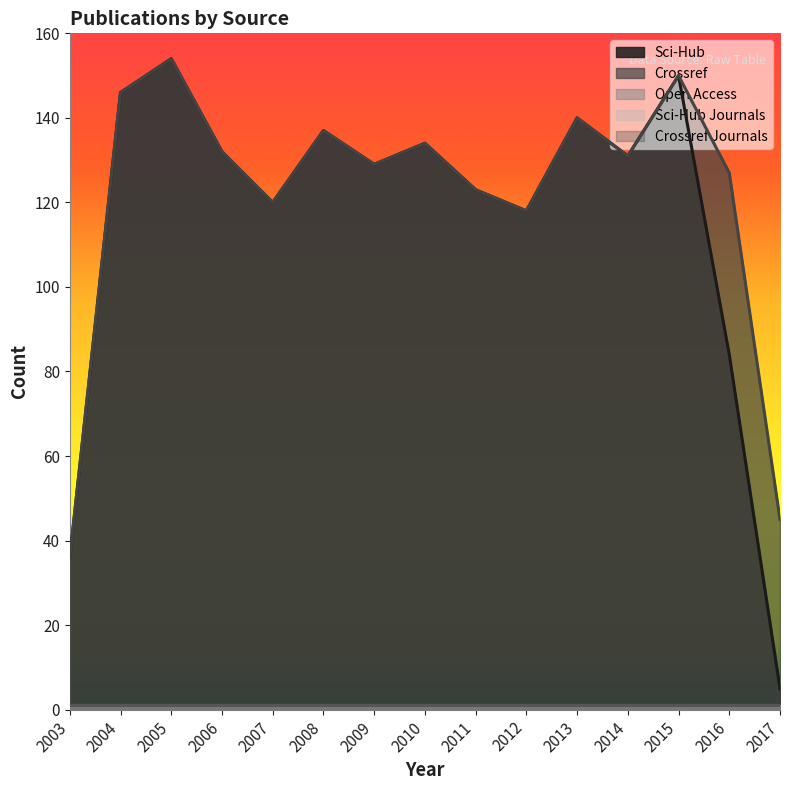

True or false: open_access and crossref cross at least once.

False